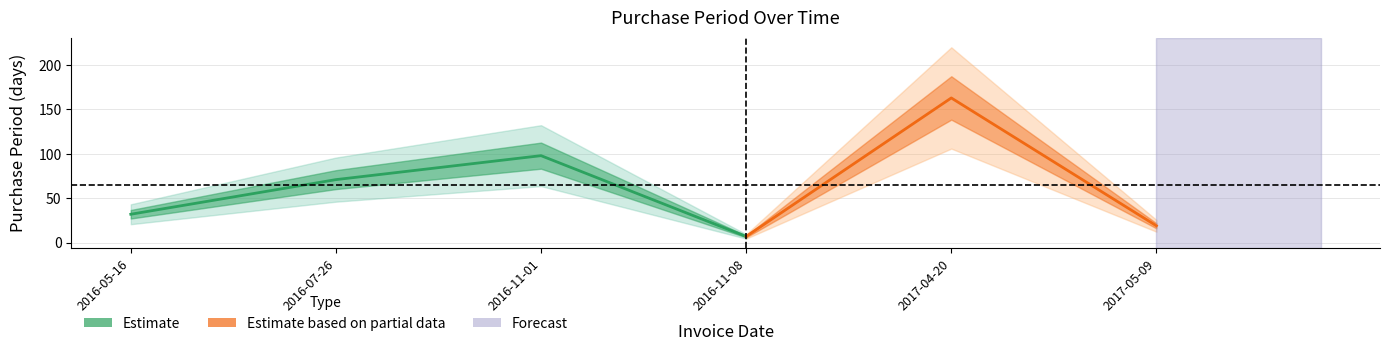

Which label corresponds to the smallest value in the chart?

2016-11-08